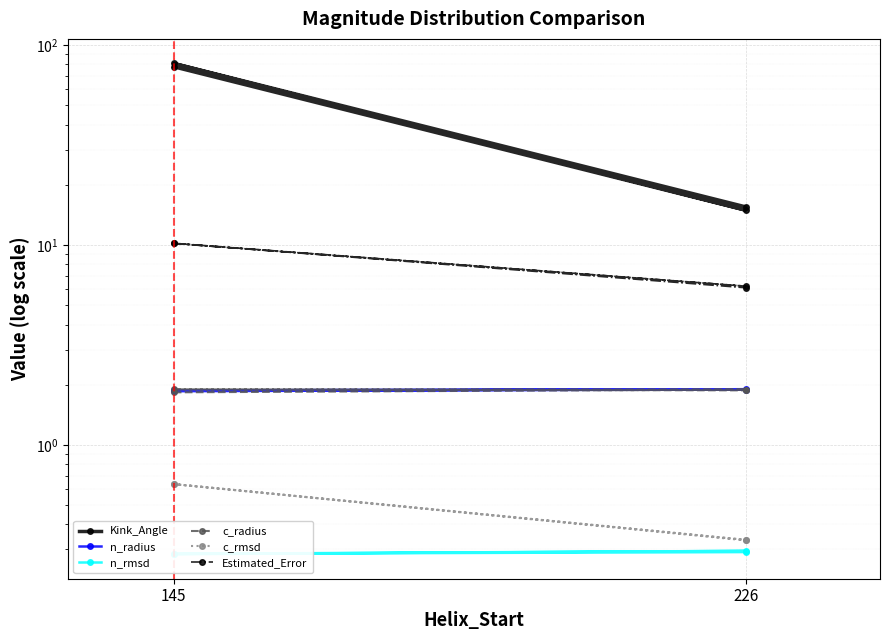

How many lines are shown in the chart?

6